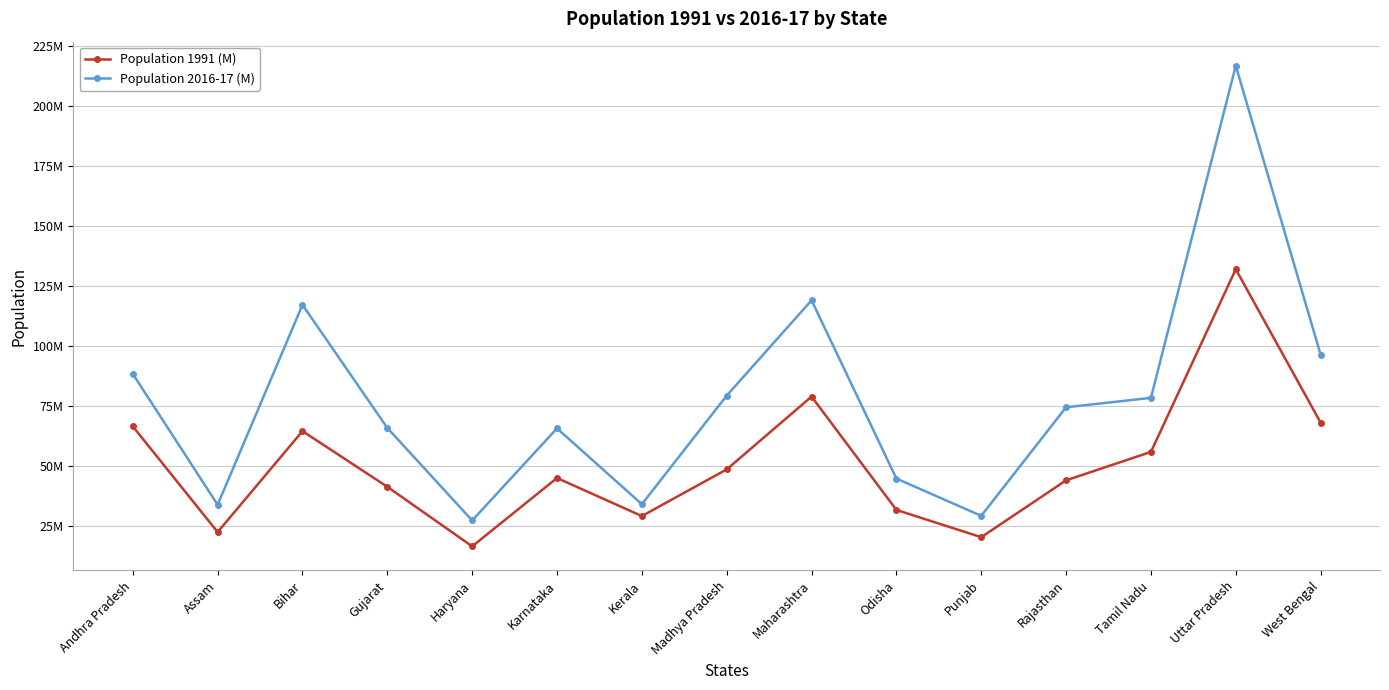

True or false: Population 2016-17 (M) and Population 1991 (M) cross at least once.

False